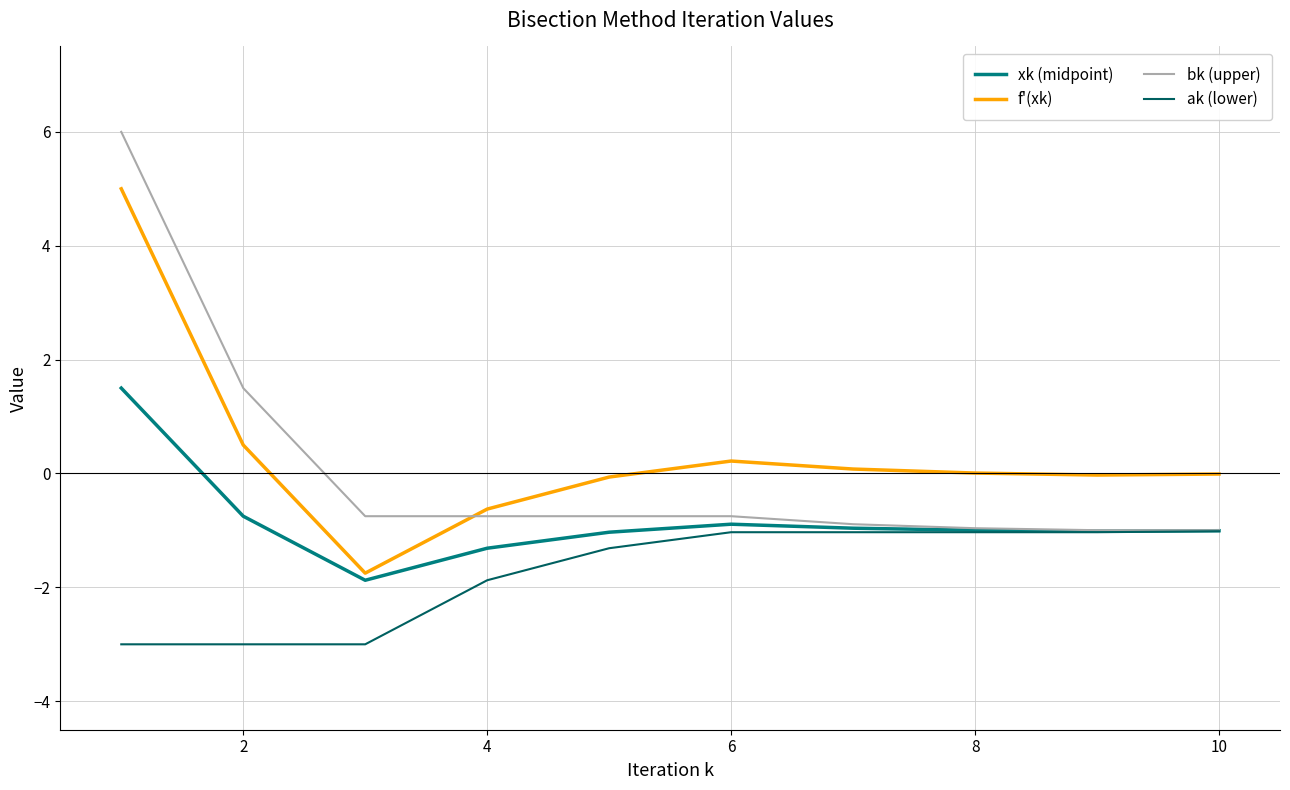

Which series has the largest range (max minus min)?

bk (upper)